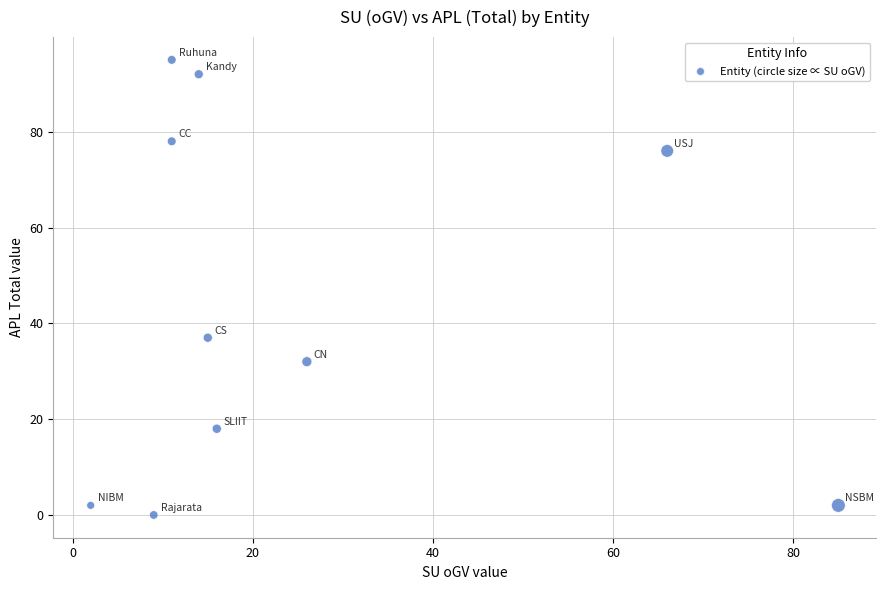

What is the average X value?

26